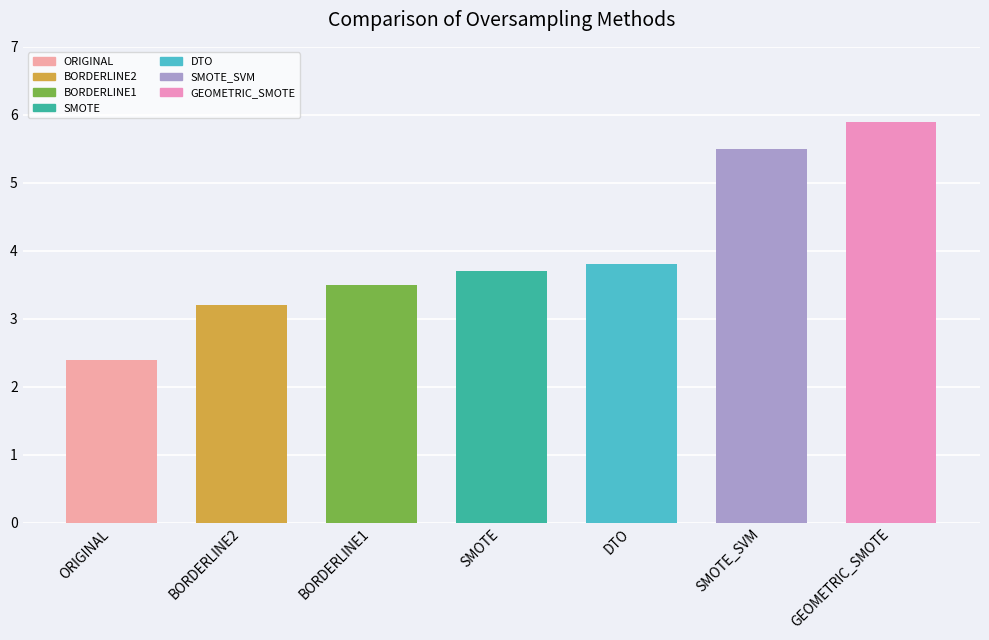

Read the value at GEOMETRIC_SMOTE.

5.9